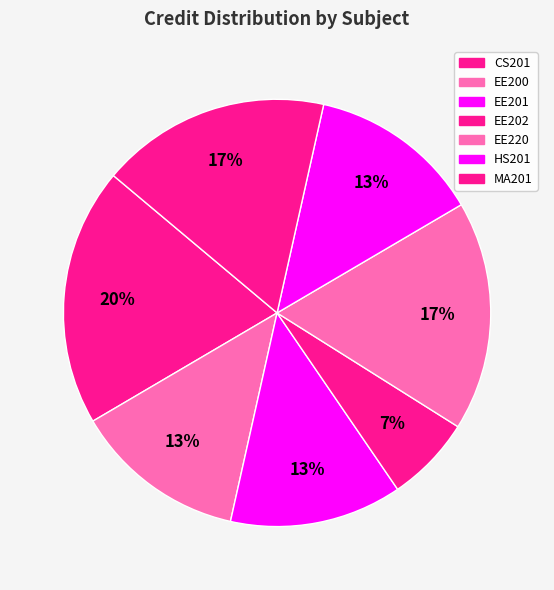

What percentage is the MA201 slice, to the nearest percent?

17%